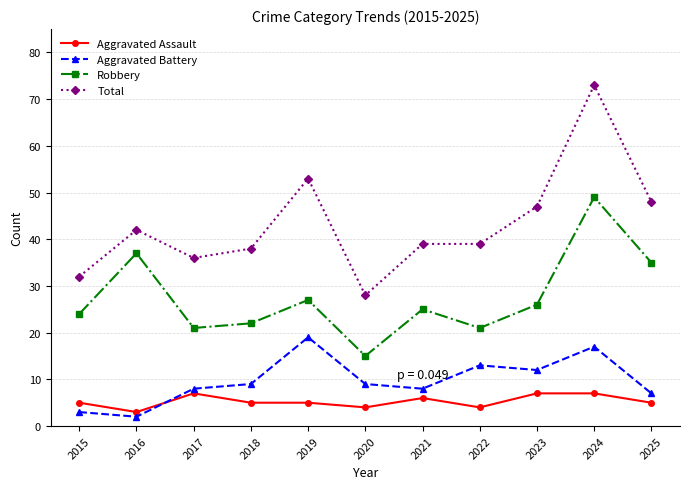

Which category has the lowest value across all series?

2016